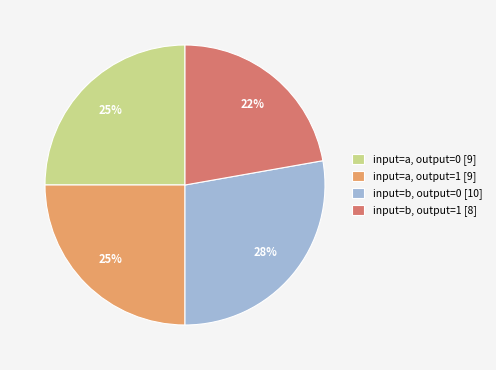

To the nearest percent, what portion does input=a, output=1 [9] represent?

25%